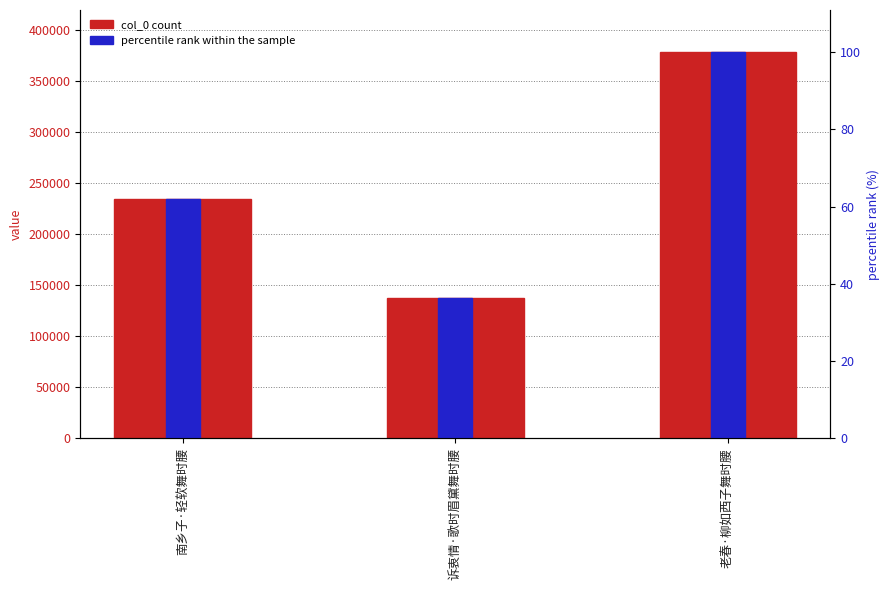

Are the bars grouped side by side (vs. stacked)?

Yes